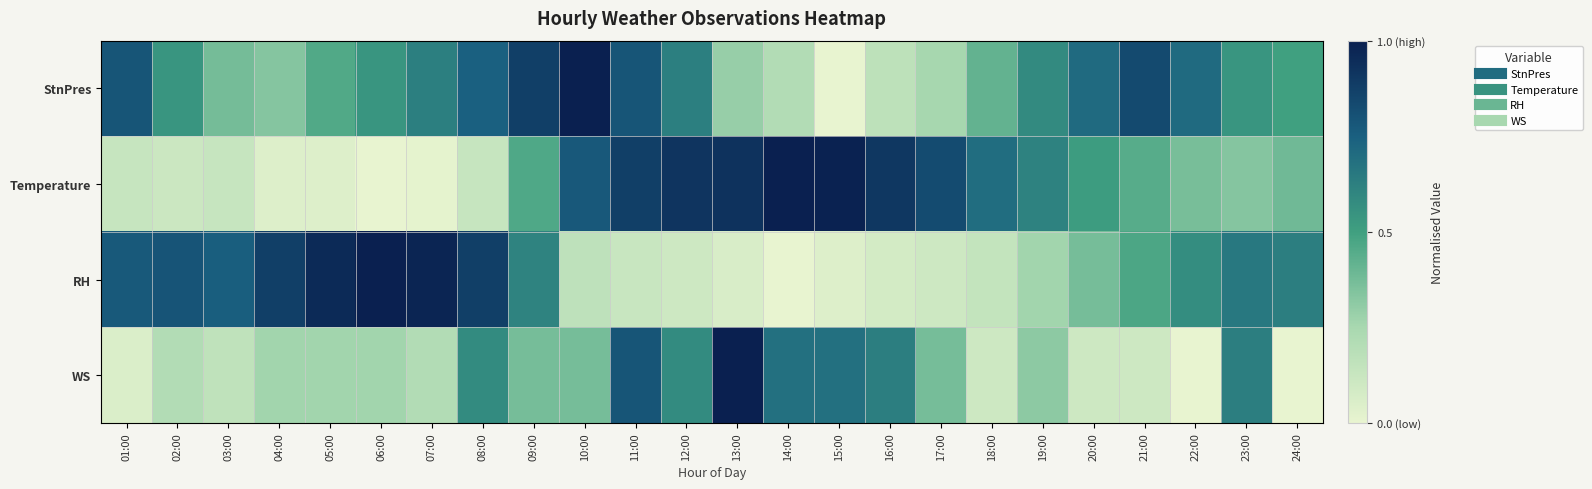

Which series has the widest spread of values?

StnPres